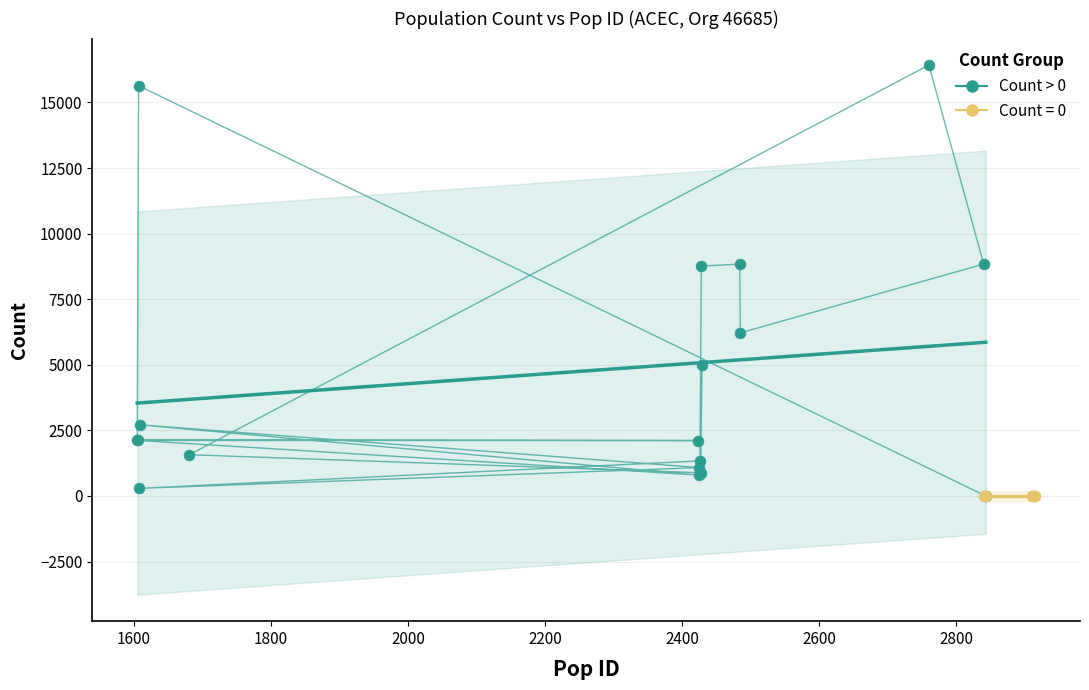

Which series contains the highest Y value?

Count > 0